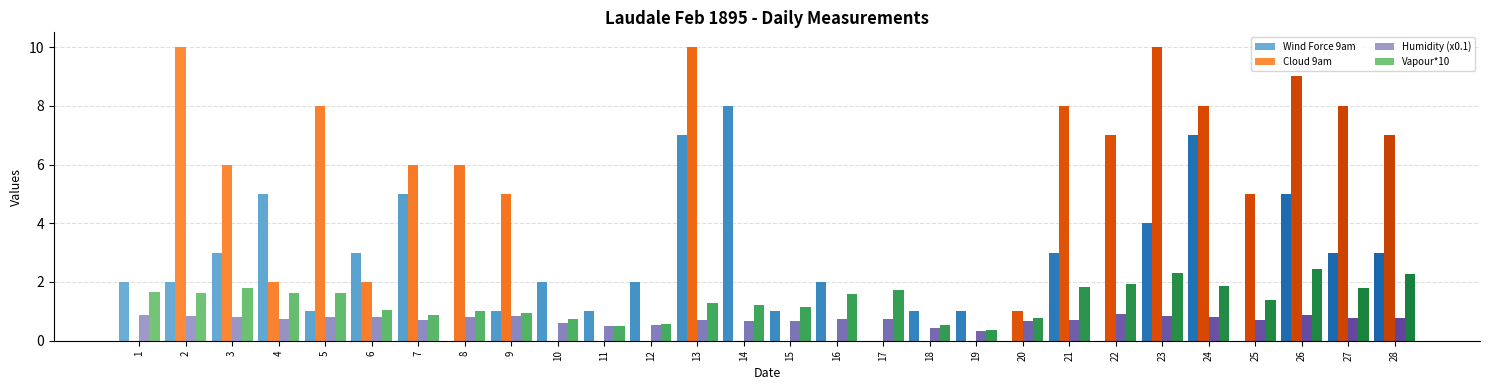

At which label does Cloud 9am first exceed 5?

2